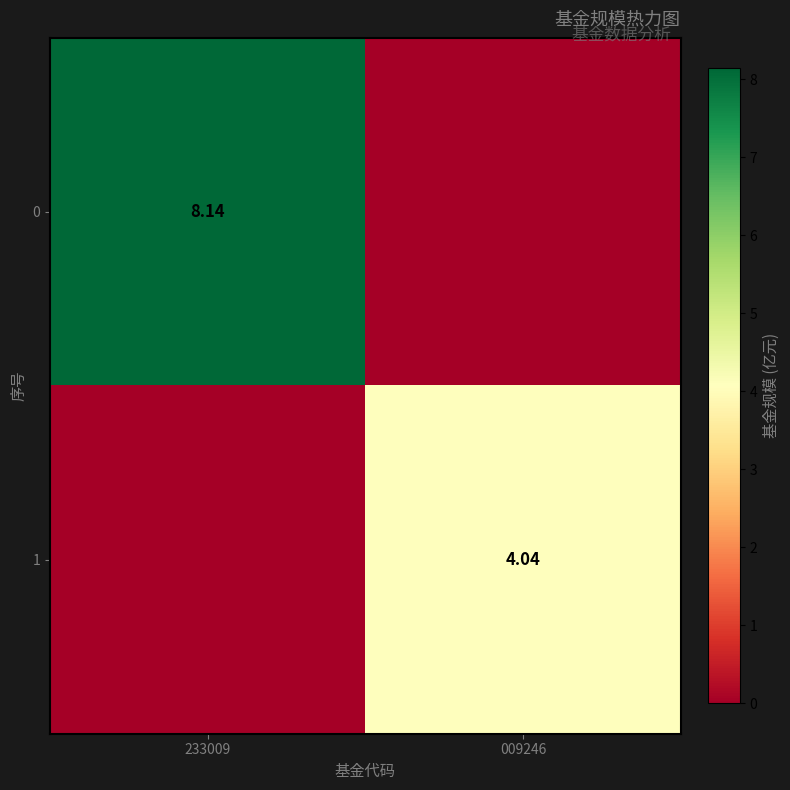

Is the value of 1 at 009246 greater than the value of 0 at 233009?

No